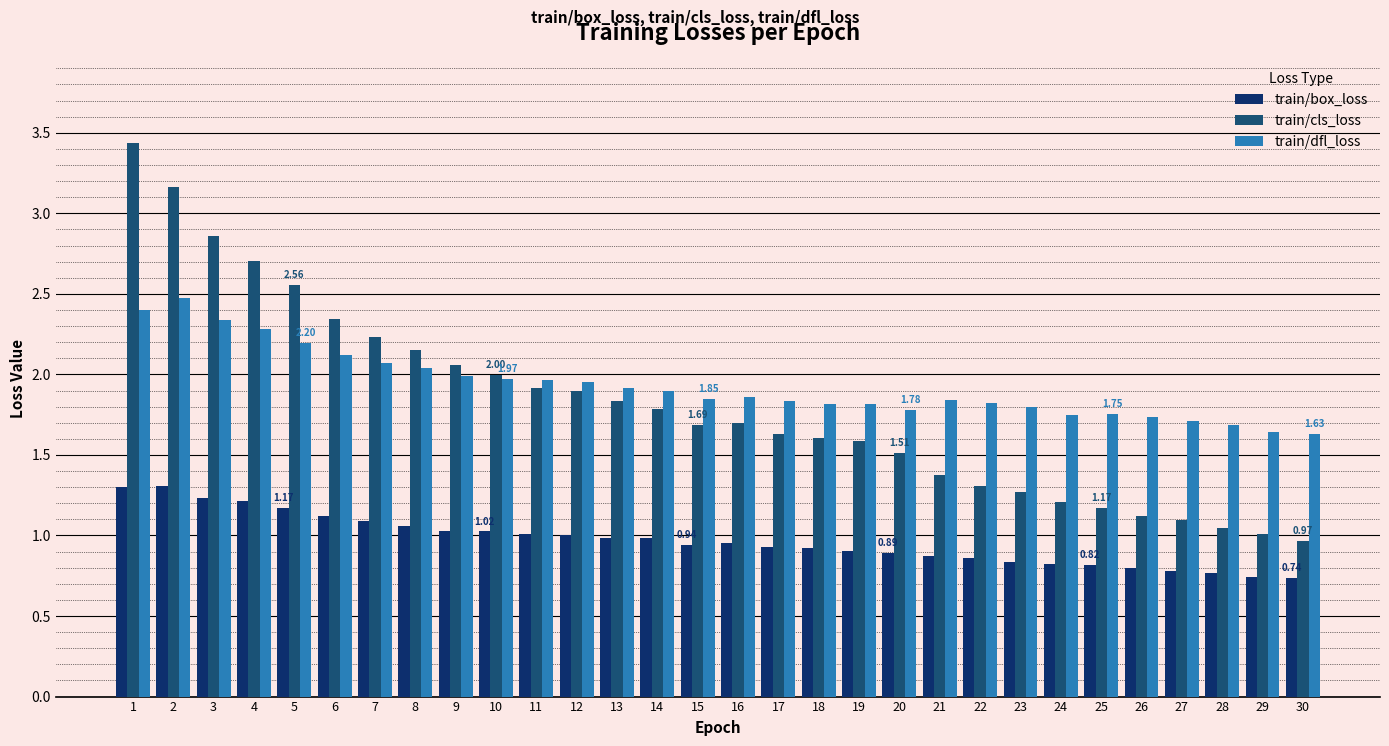

Which series has the widest spread of values?

train/cls_loss